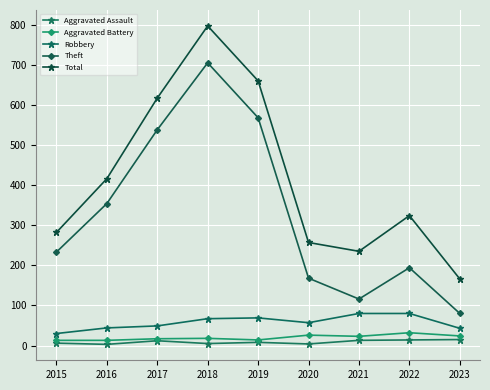

What is the sum of all Aggravated Battery values?

180